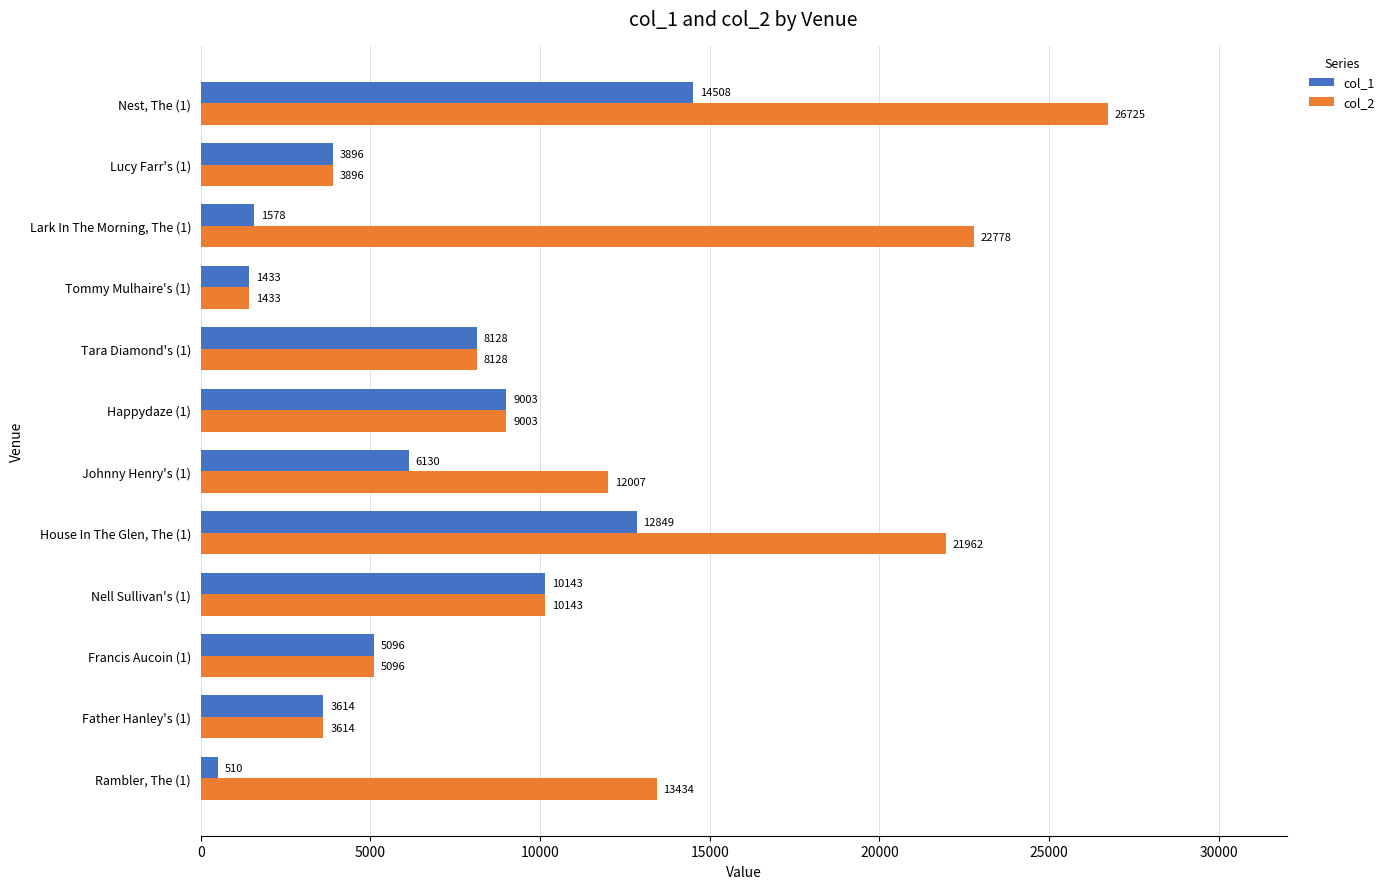

What are all the series names shown in the legend?

col_1, col_2